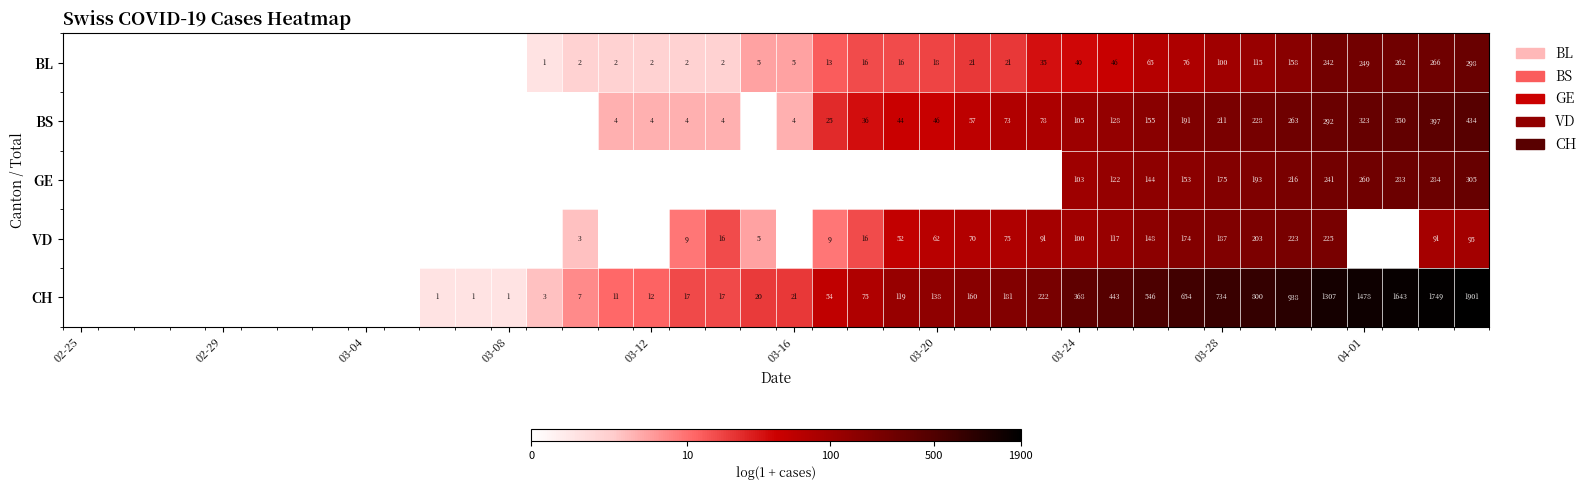

At 03-28, list the series in order from largest to smallest.

CH, BS, VD, GE, BL